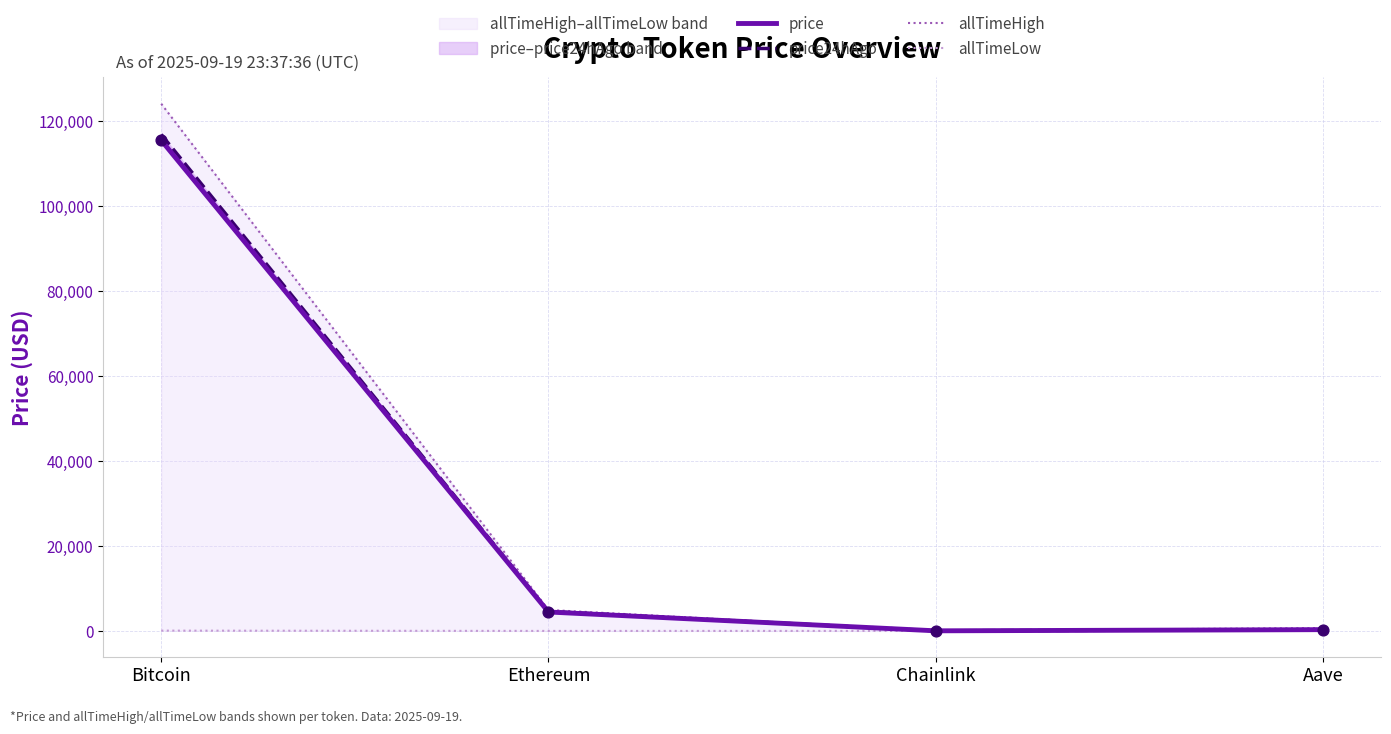

Is the value of price24hAgo at Ethereum greater than the value of allTimeHigh at Bitcoin?

No